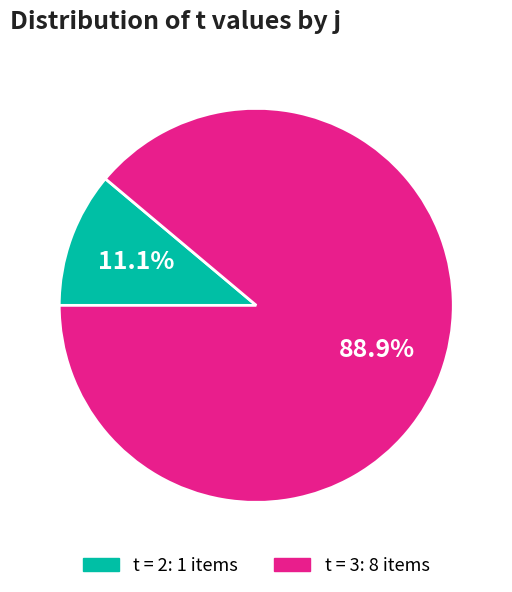

Does any single category account for the majority?

Yes